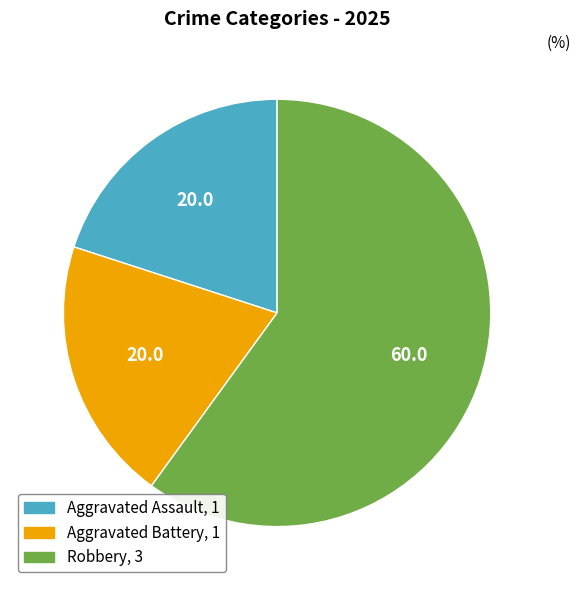

Does Robbery represent more than half of the total?

Yes